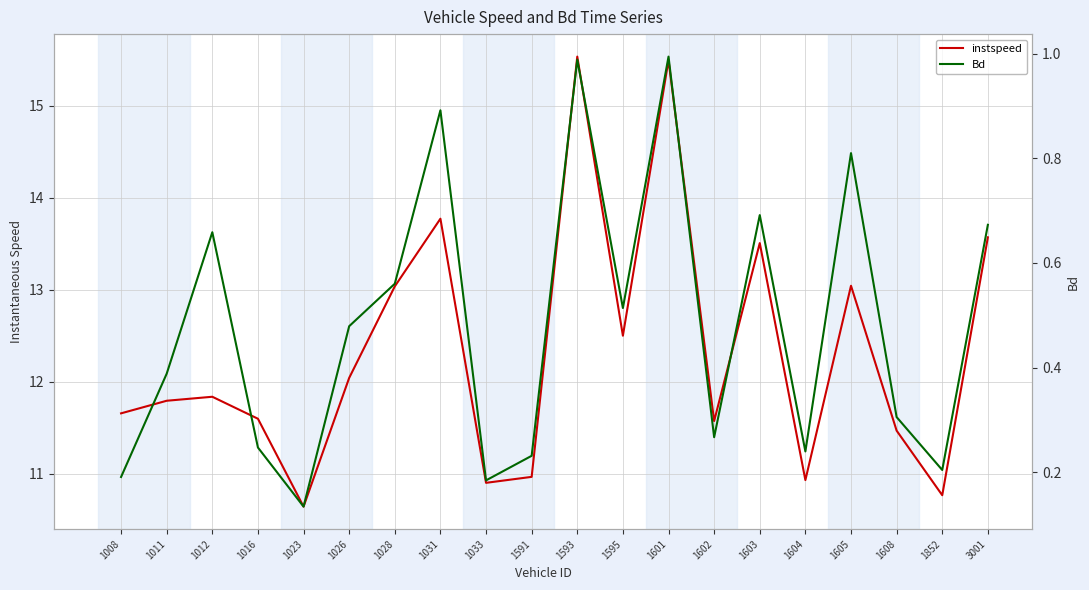

Reading left to right, transcribe all the data shown in this chart.

instspeed: 1008=11.7	1011=11.8	1012=11.8	1016=11.6	1023=10.6	1026=12.0	1028=13.0	1031=13.8	1033=10.9	1591=11.0	1593=15.5	1595=12.5	1601=15.5	1602=11.6	1603=13.5	1604=10.9	1605=13.0	1608=11.5	1852=10.8	3001=13.6
Bd: 1008=0.2	1011=0.4	1012=0.7	1016=0.2	1023=0.1	1026=0.5	1028=0.6	1031=0.9	1033=0.2	1591=0.2	1593=1.0	1595=0.5	1601=1.0	1602=0.3	1603=0.7	1604=0.2	1605=0.8	1608=0.3	1852=0.2	3001=0.7